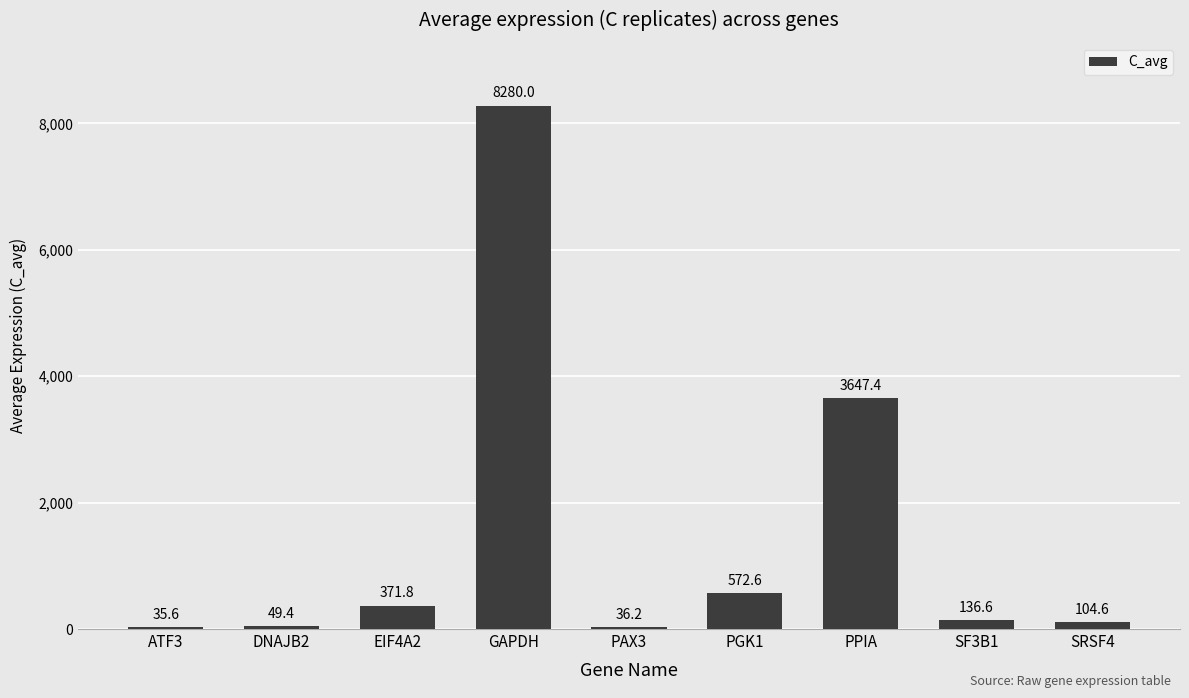

Between DNAJB2 and EIF4A2, which is larger?

EIF4A2